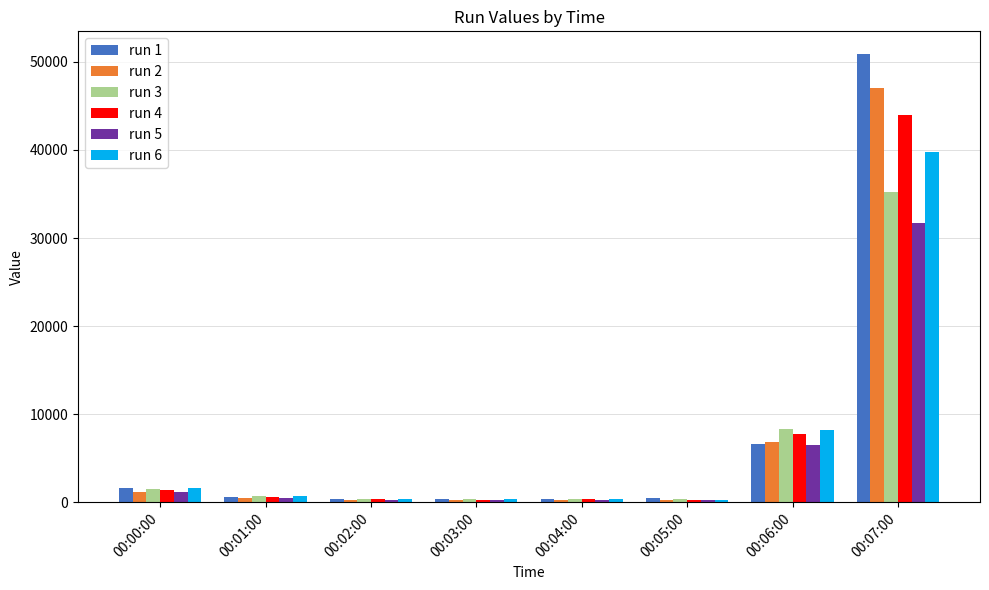

What is the sum of the run 6 values at 00:02:00 and 00:00:00?

2044.2